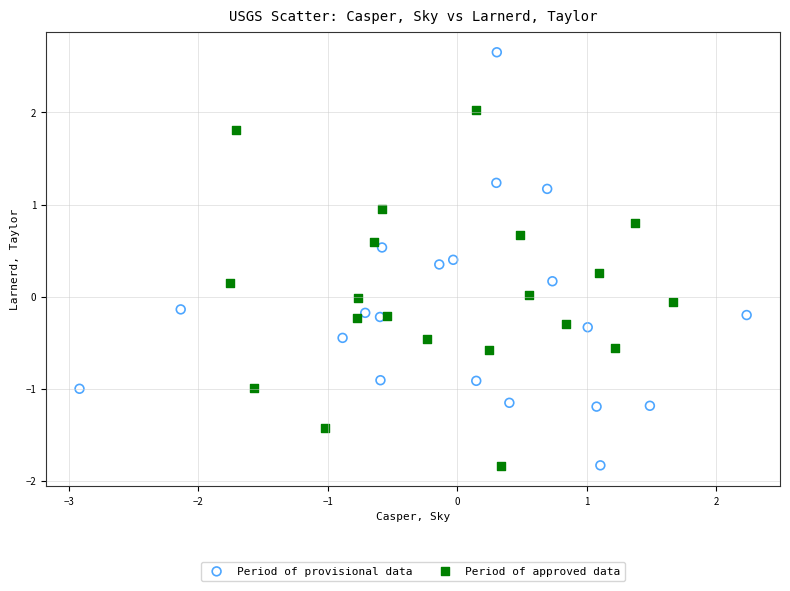

Which series contains the highest Y value?

Period of provisional data